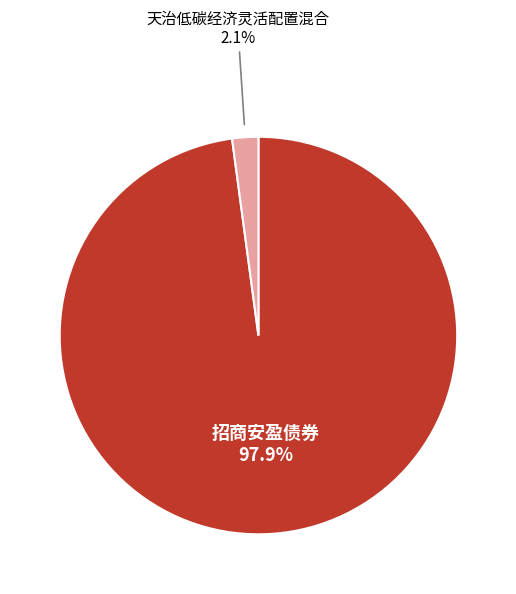

Between 天治低碳经济灵活配置混合 and 招商安盈债券, which is larger?

招商安盈债券